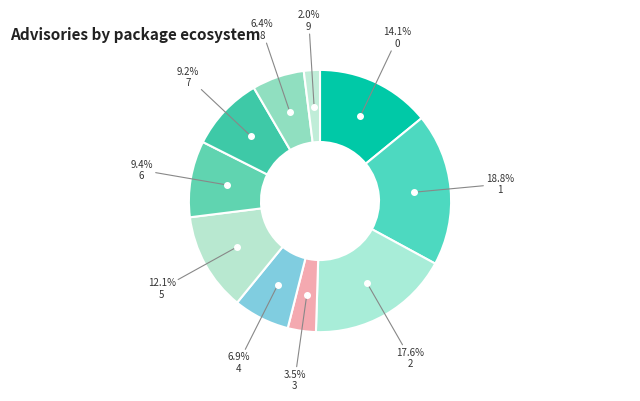

Which category has the smallest portion of the pie?

9